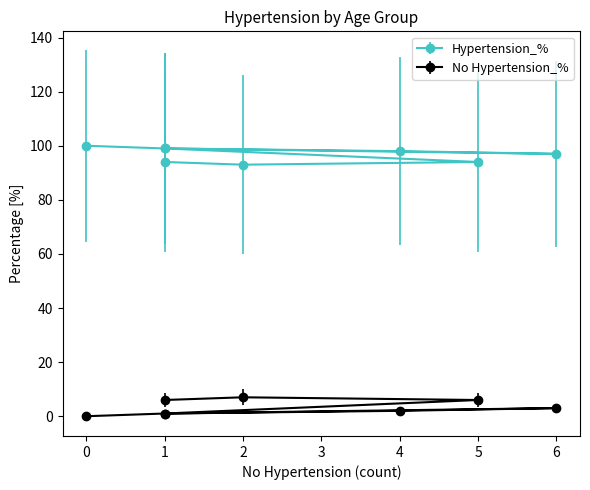

Which series has the widest spread of values?

Hypertension_%